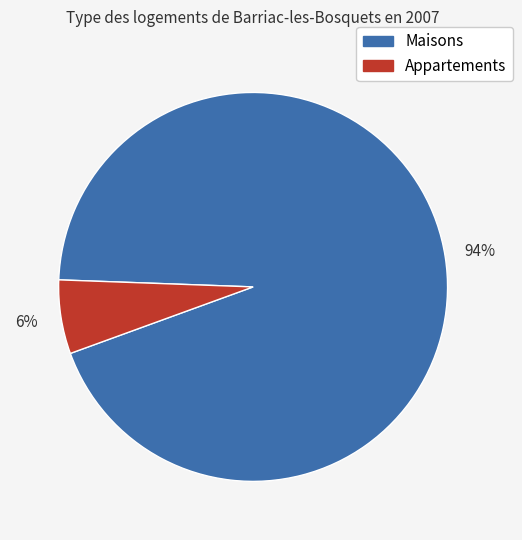

To the nearest percent, what is the difference between the largest and smallest slice percentages?

88%